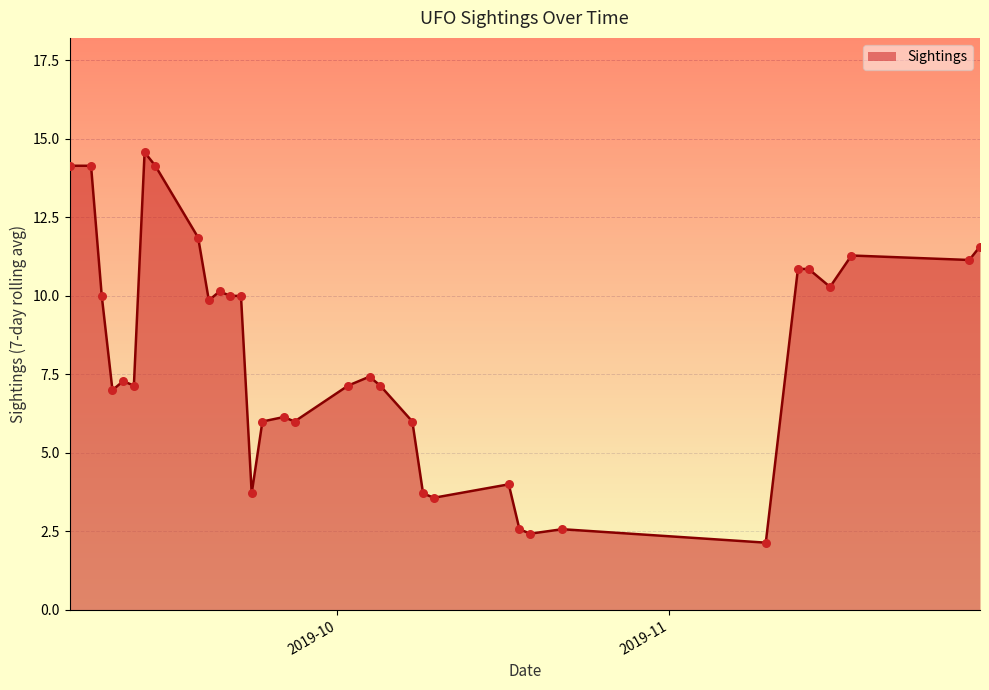

What is the greatest value displayed?

14.6